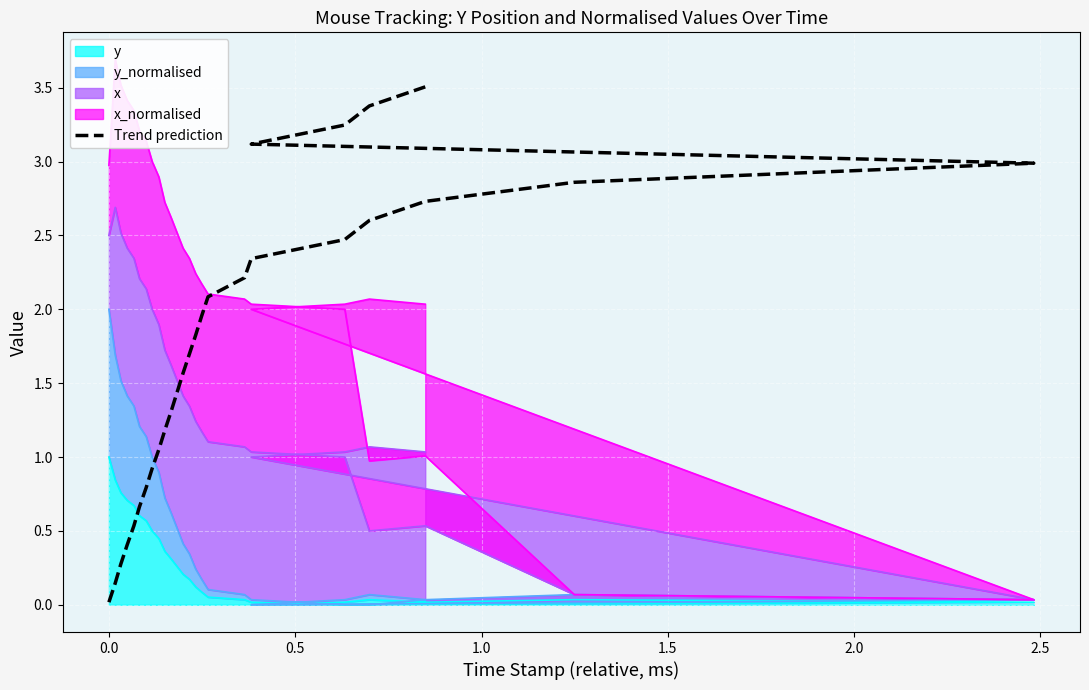

How many categories are shown in the chart?

28